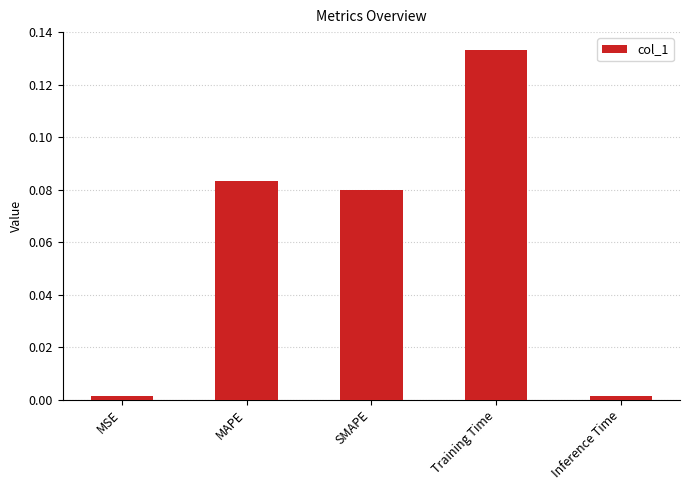

Which category has the highest value across all series?

Training Time